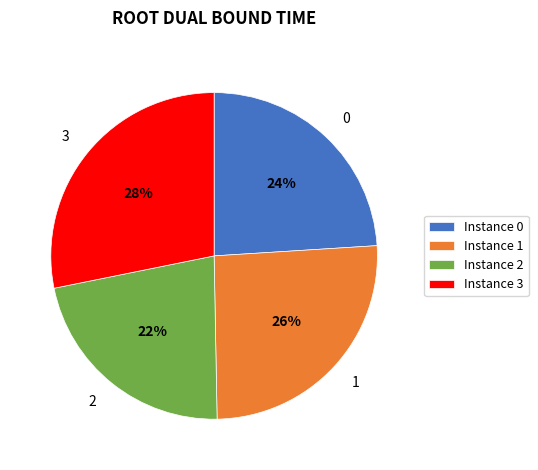

What is the largest slice in the pie chart?

3